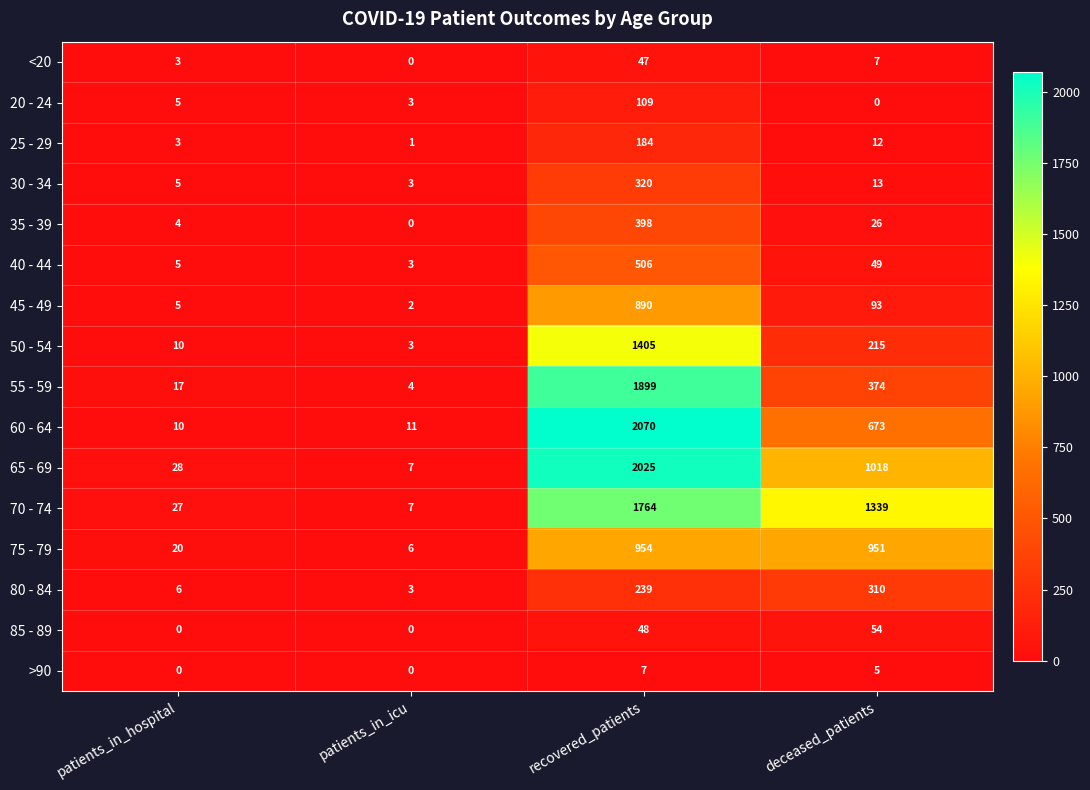

Where is 30 - 34 nearest to the value 161?

deceased_patients